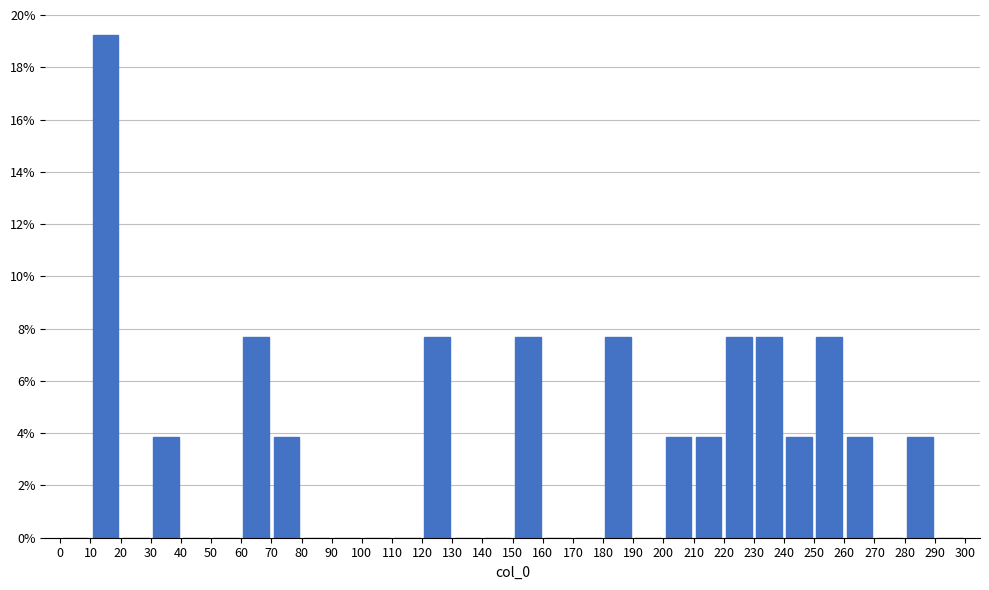

What is the height of the bar covering 10 to 20 on the x-axis? The values are not printed on the chart, so give them approximately, as read against the axis.

19.2